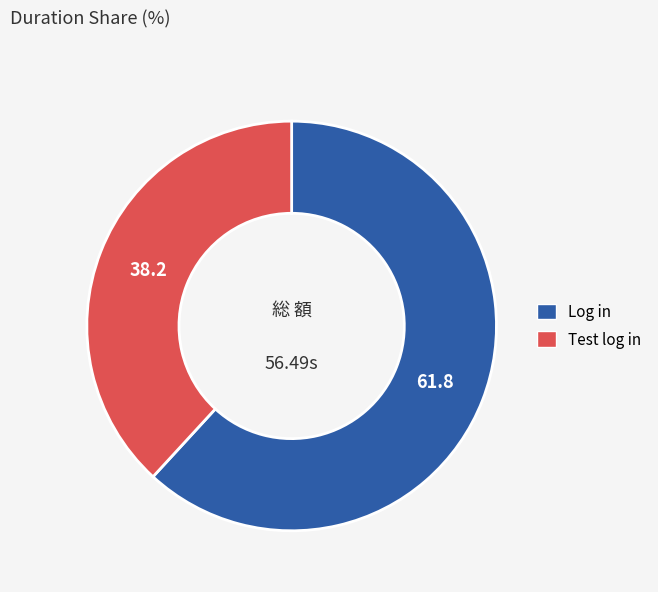

Which slice is the largest?

Log in